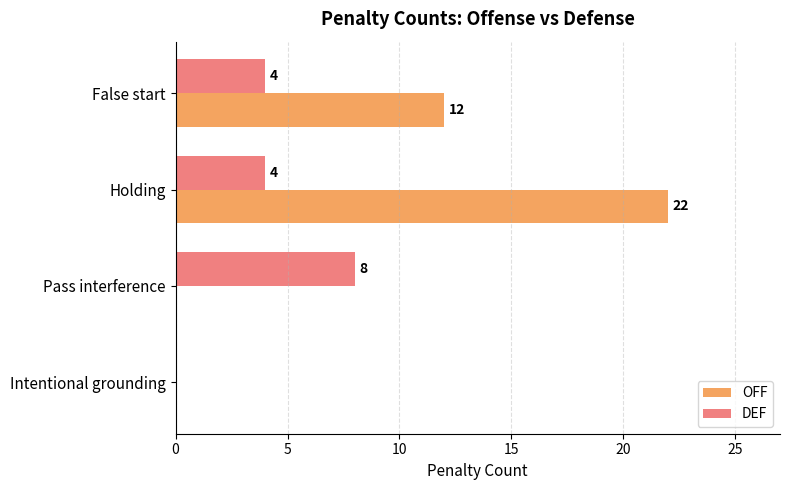

How many values in DEF are above zero?

3